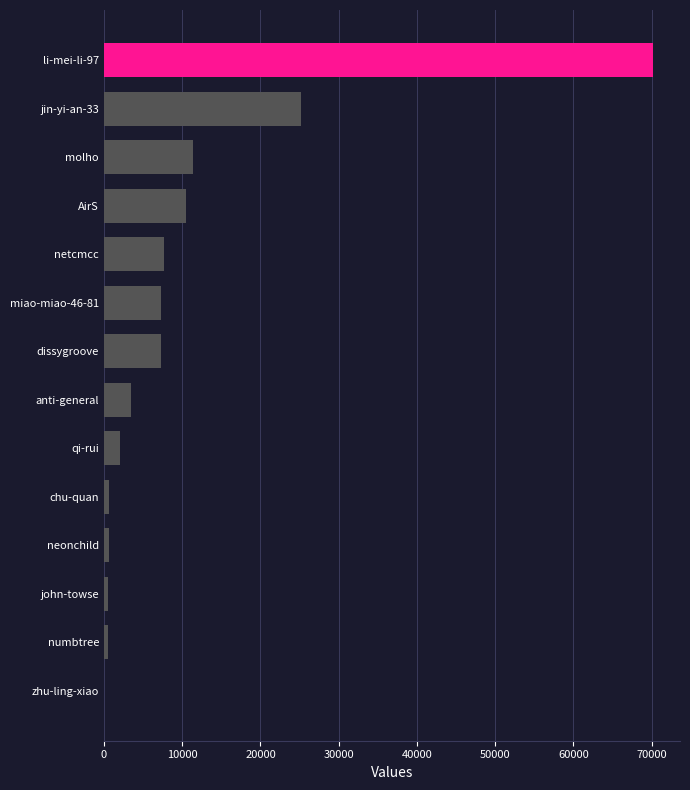

True or false: the data shows 11386 at molho.

True